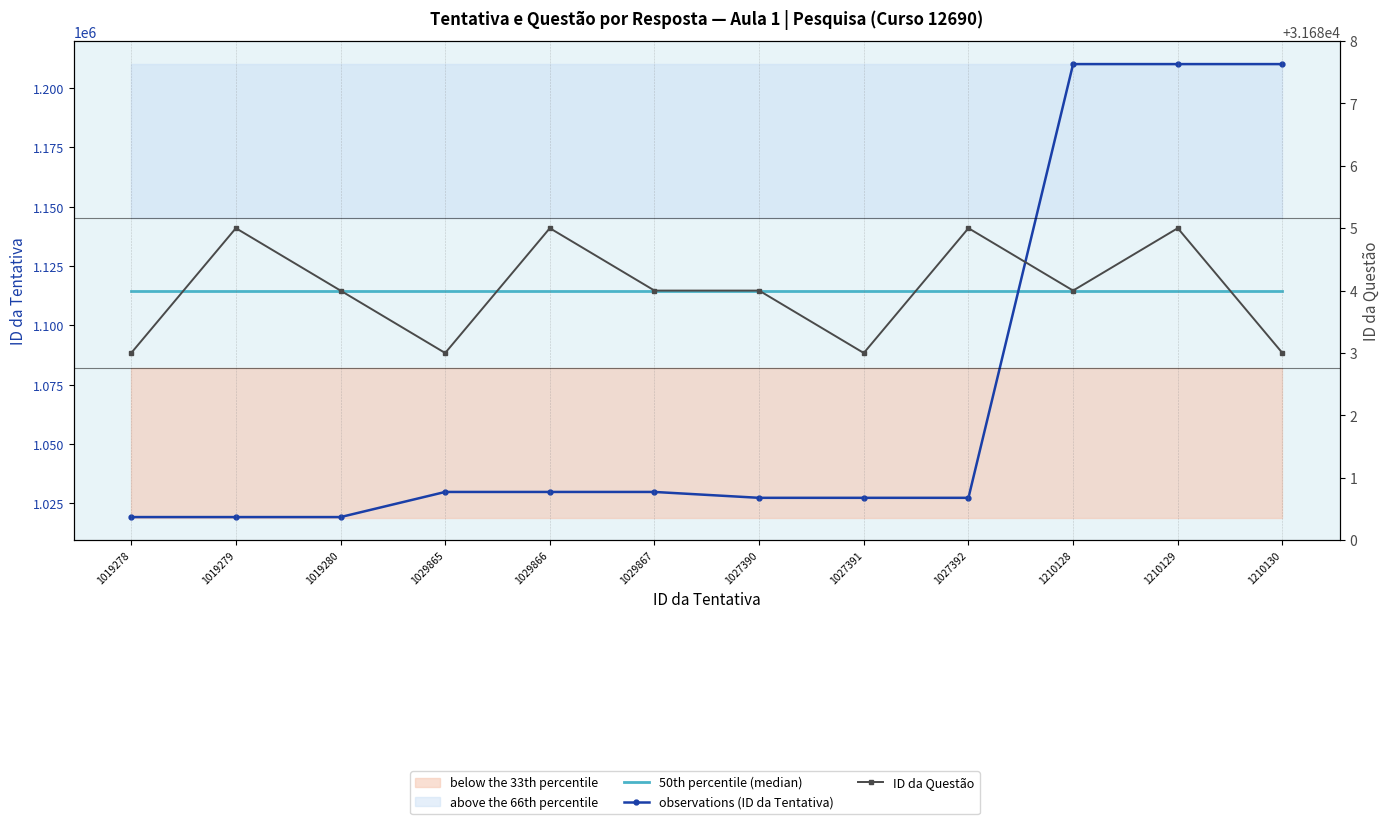

What is the average value of the observations (ID da Tentativa) series?

1071666